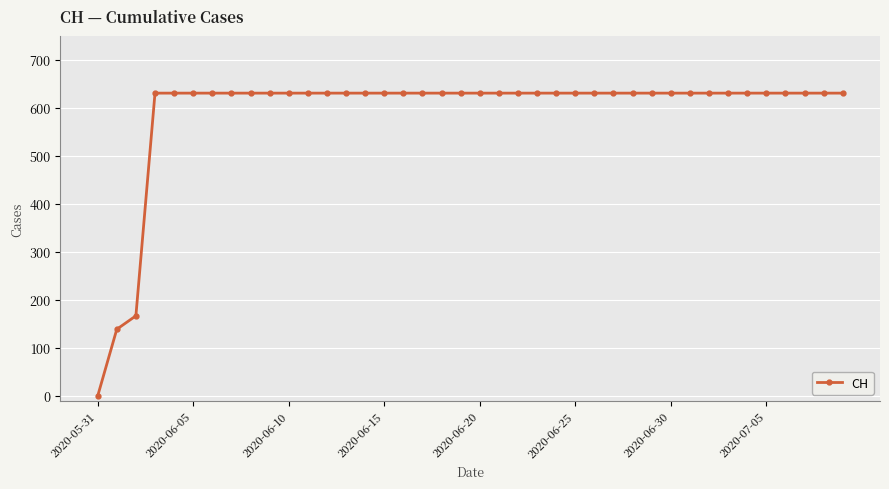

What is the value of the 10th point from the left?

631